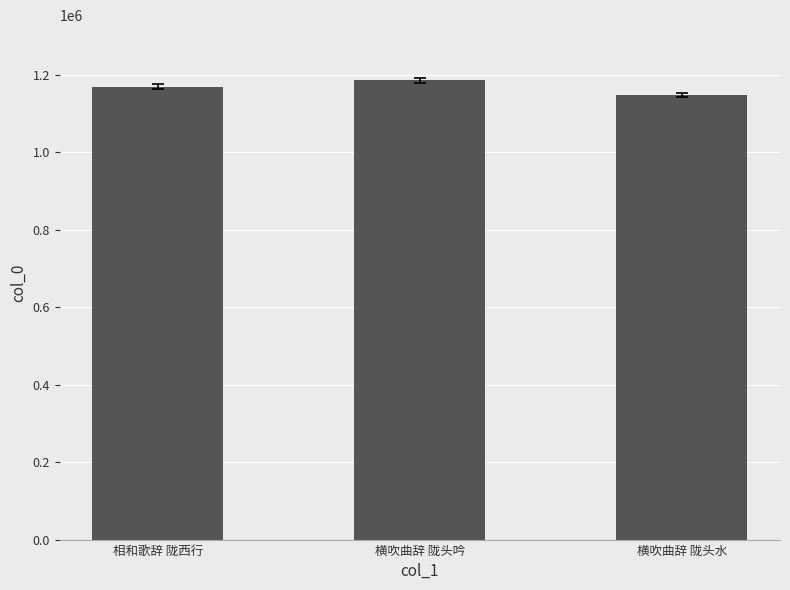

What is the label of the 1st bar from the left?

相和歌辞 陇西行